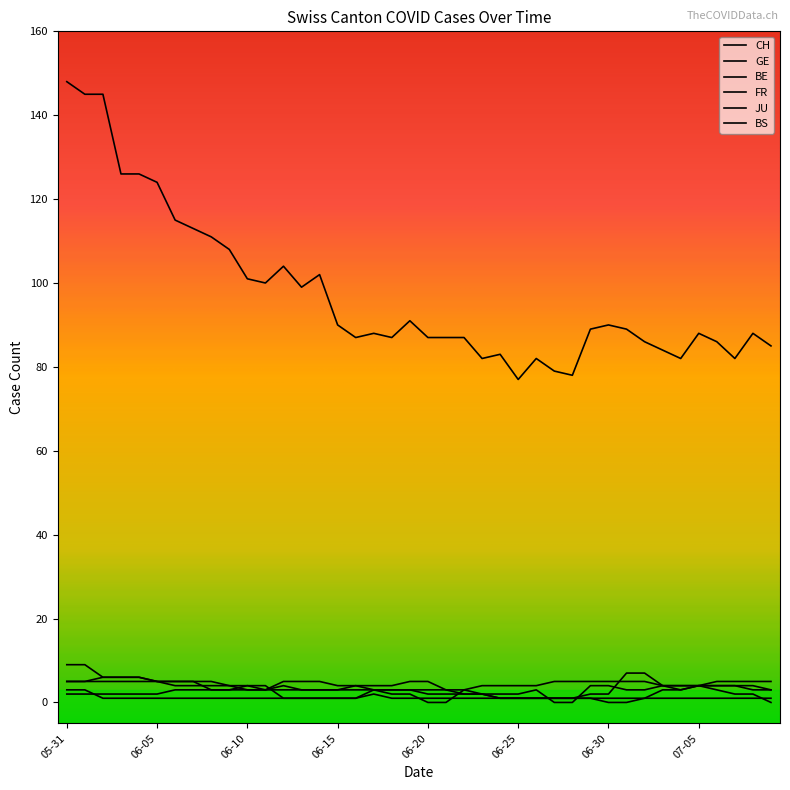

How many lines are shown in the chart?

6